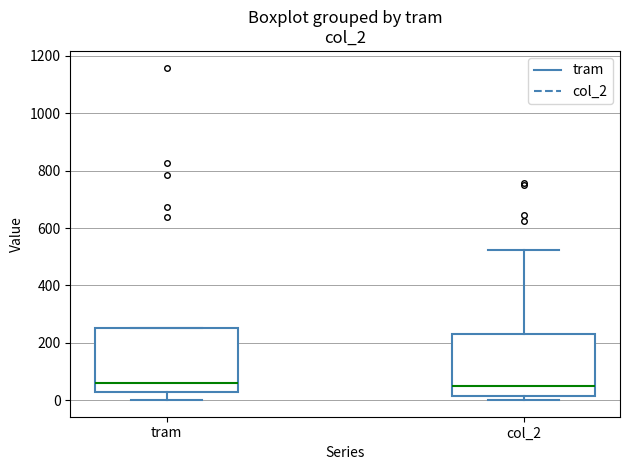

Where does the median line of the box for tram sit on the y-axis? The values are not printed on the chart, so give them approximately, as read against the axis.

60